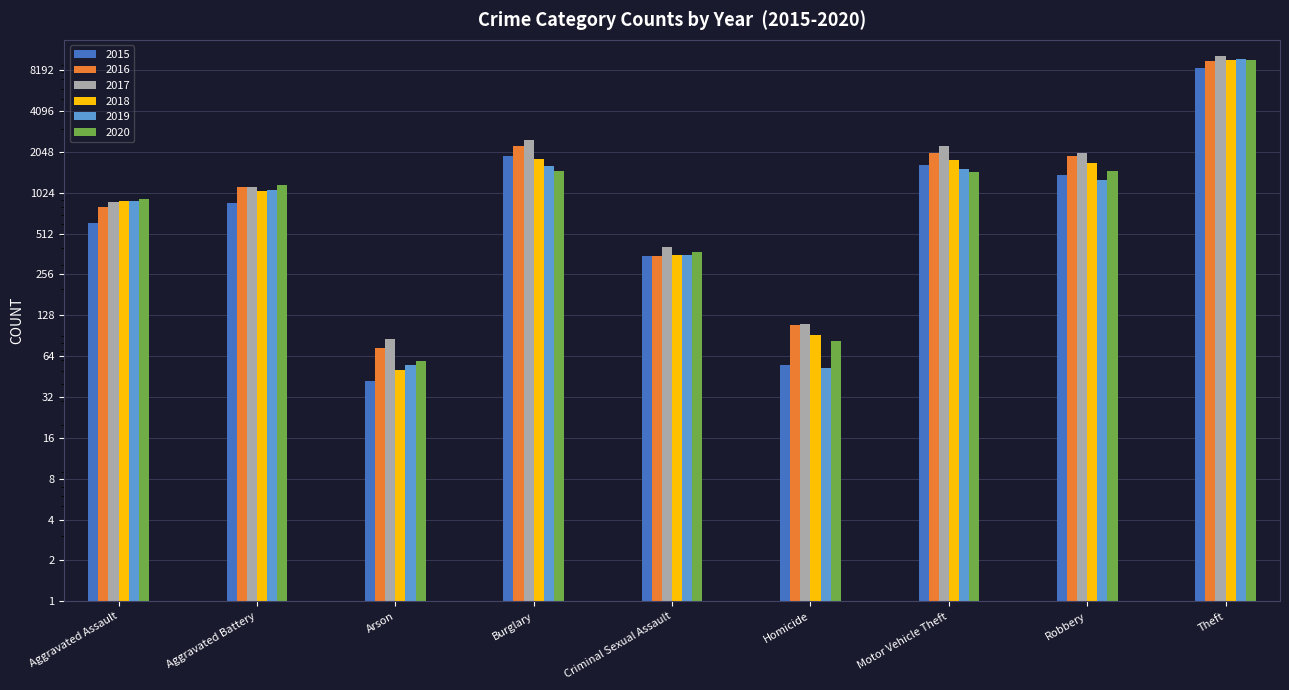

Between Aggravated Assault and Theft, which series saw the biggest shift?

2017